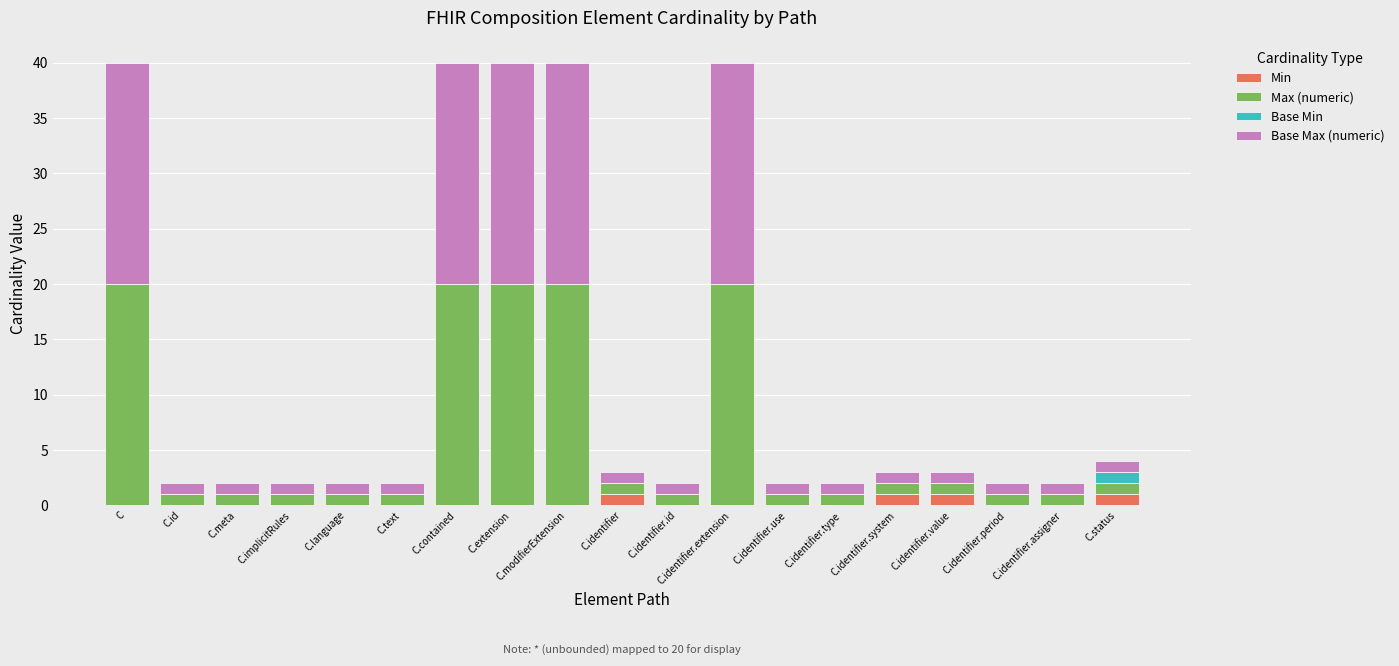

What is the total value across all series at C.modifierExtension?

40